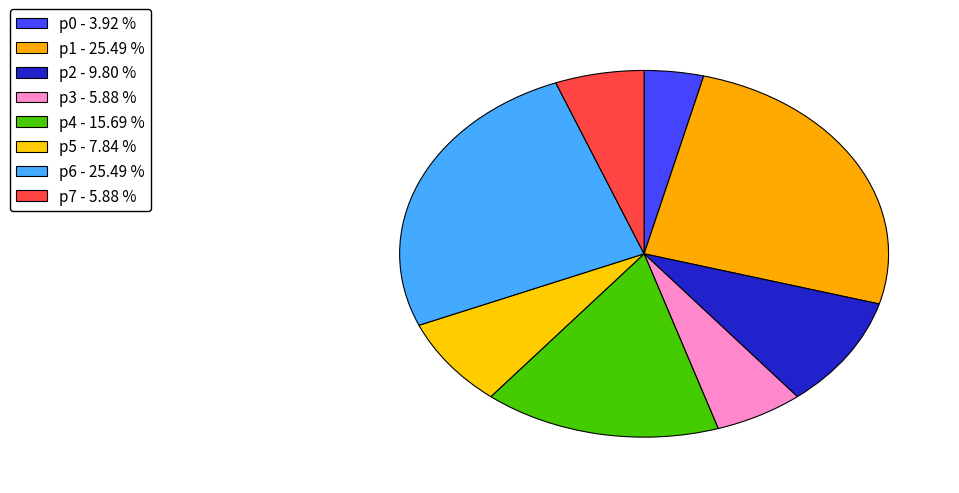

How many segments does this pie chart have?

8